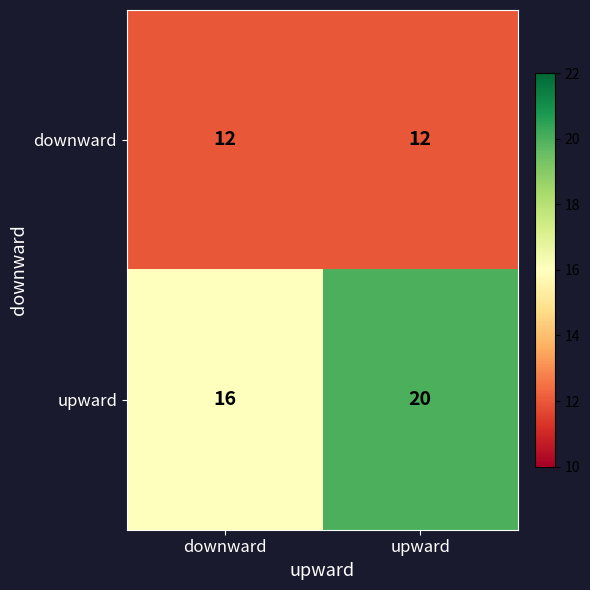

Between downward and upward, which series saw the biggest shift?

upward